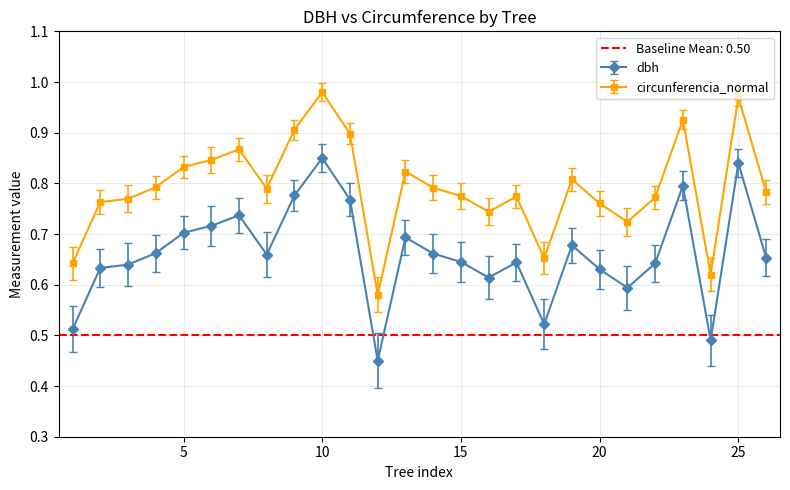

Rank the series by their maximum value, from highest to lowest.

circunferencia_normal, dbh